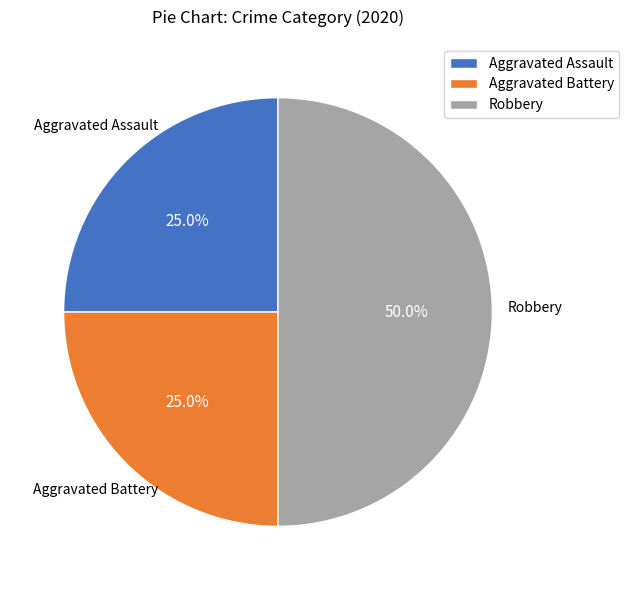

Which category has the biggest portion of the pie?

Robbery